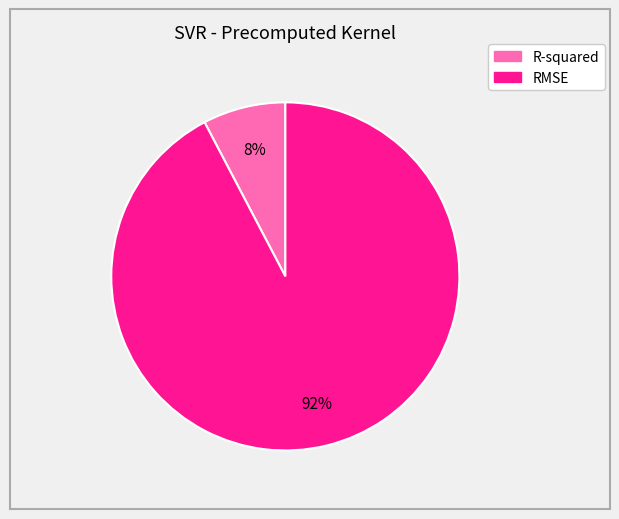

Is it true that RMSE is 99% of the pie?

False